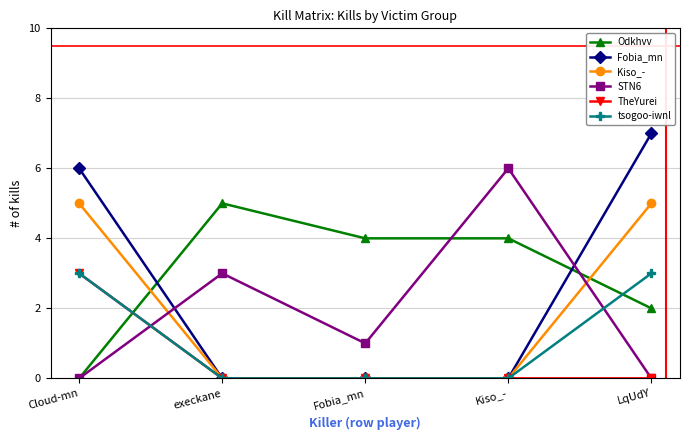

Which series has the largest total across all categories?

Odkhvv